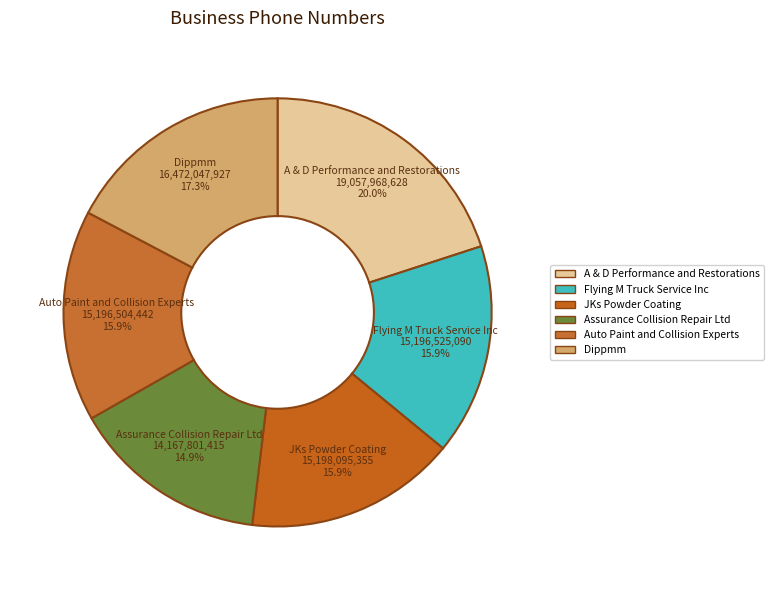

To the nearest percent, what percentage of the pie is Assurance Collision Repair Ltd?

15%